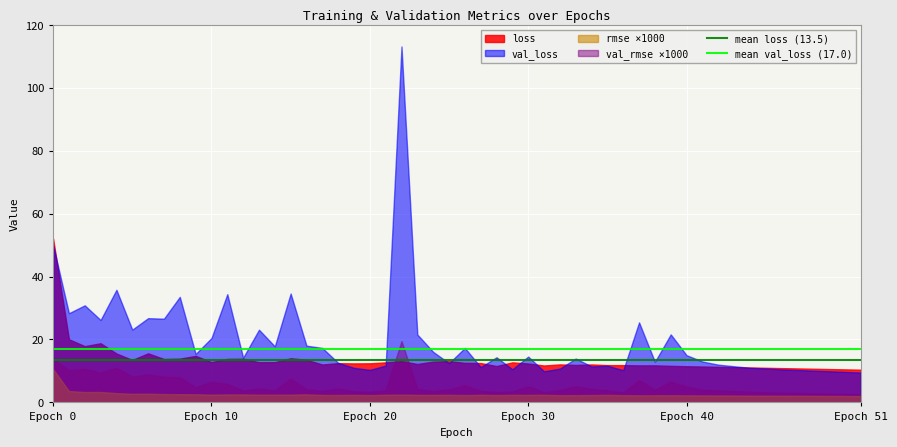

Rank the series by their maximum value, from lowest to highest.

rmse ×1000, val_rmse ×1000, loss, val_loss